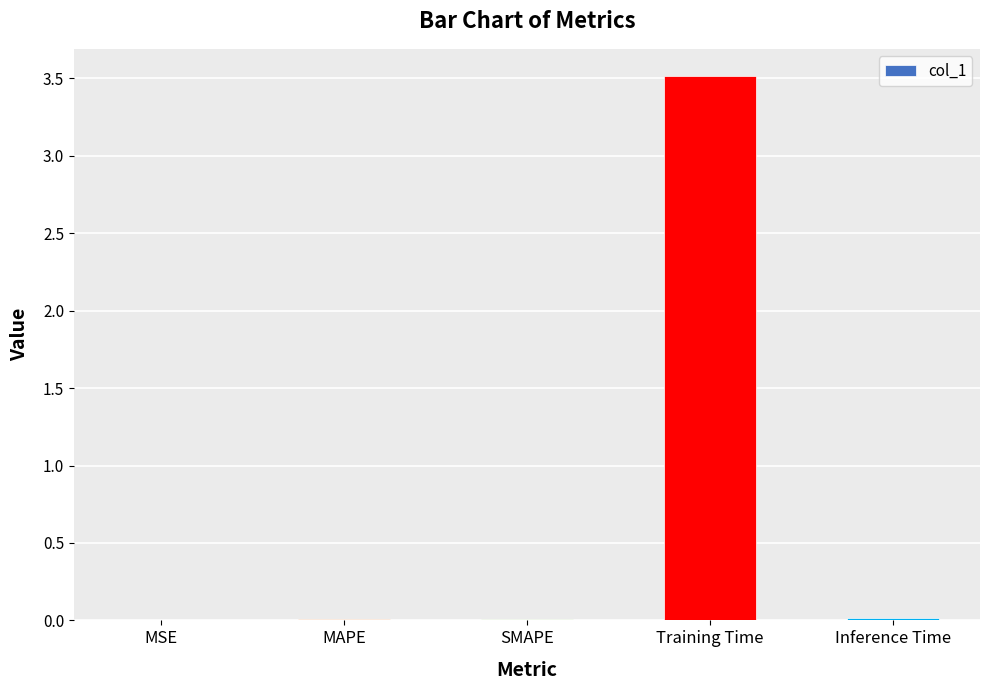

What is the change in value from MSE to Training Time?

+3.5